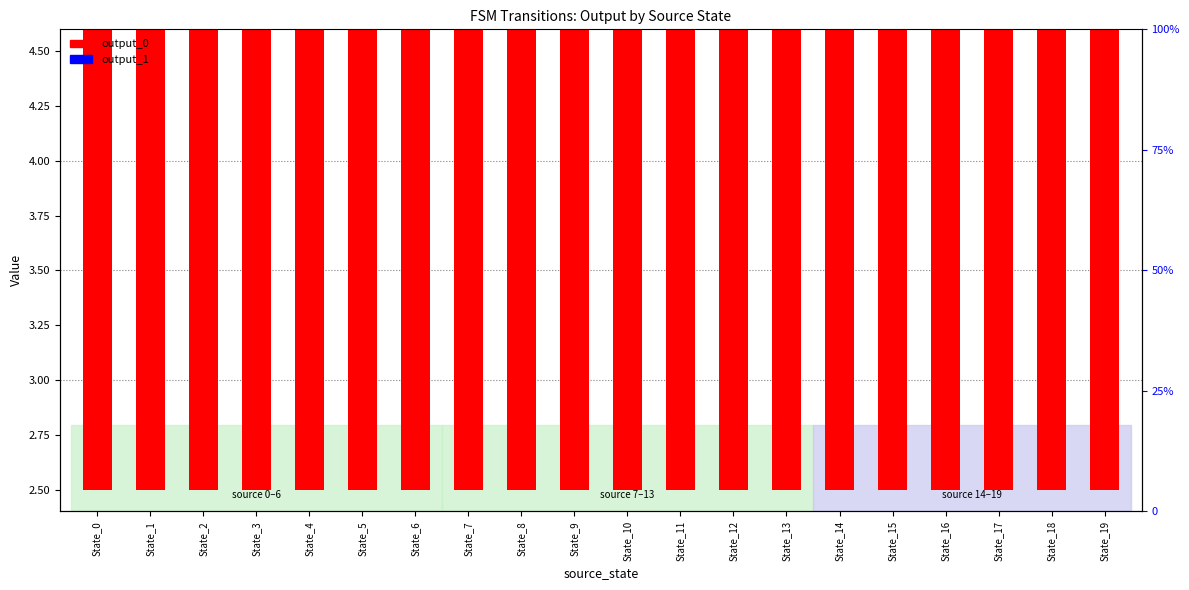

Are the bars horizontal?

No